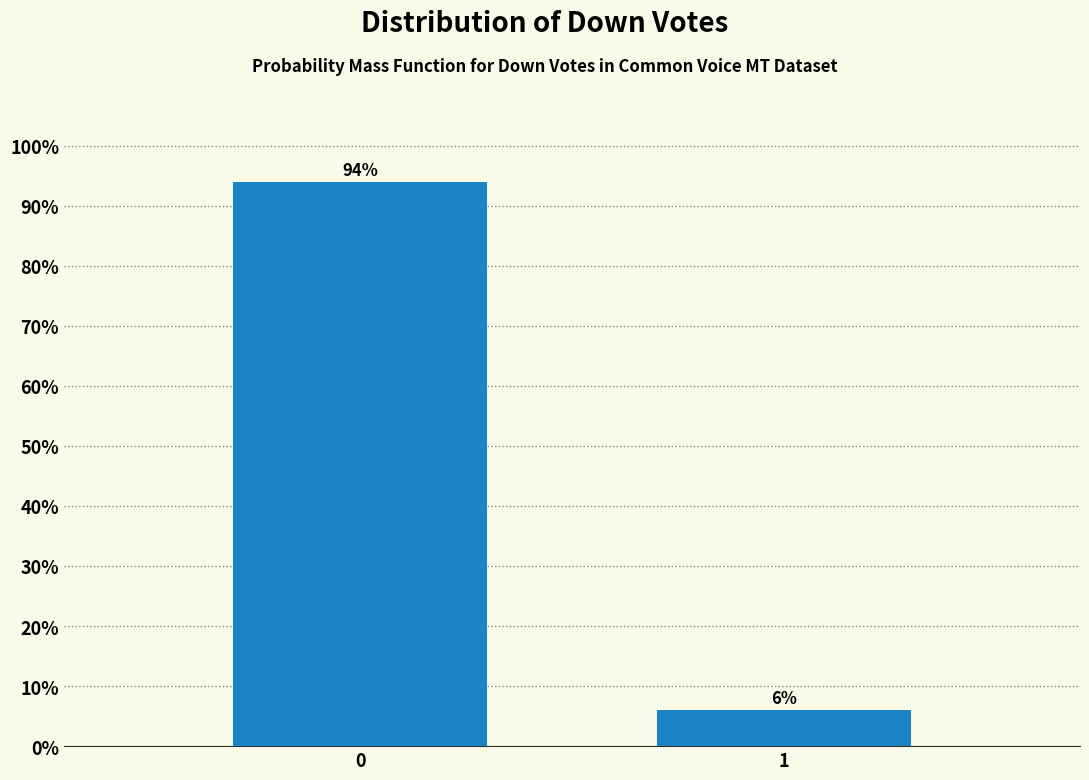

Reading left to right, transcribe all the data shown in this chart.

94	6